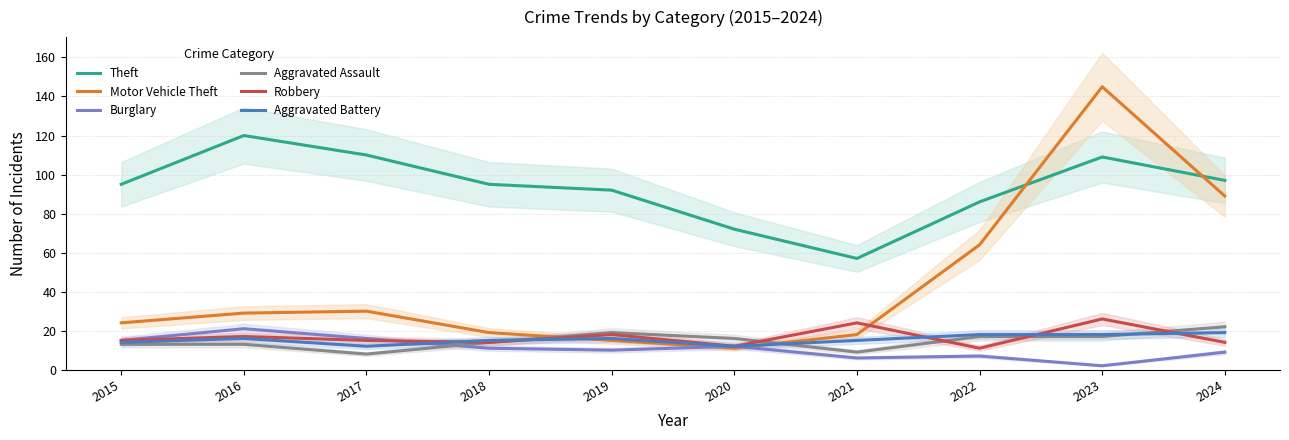

How many intersections are there between Motor Vehicle Theft and Aggravated Battery?

2